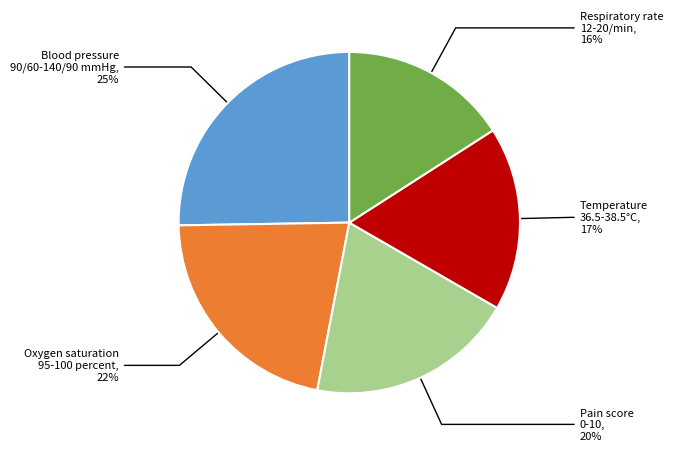

To the nearest percent, what is the average slice percentage?

20%